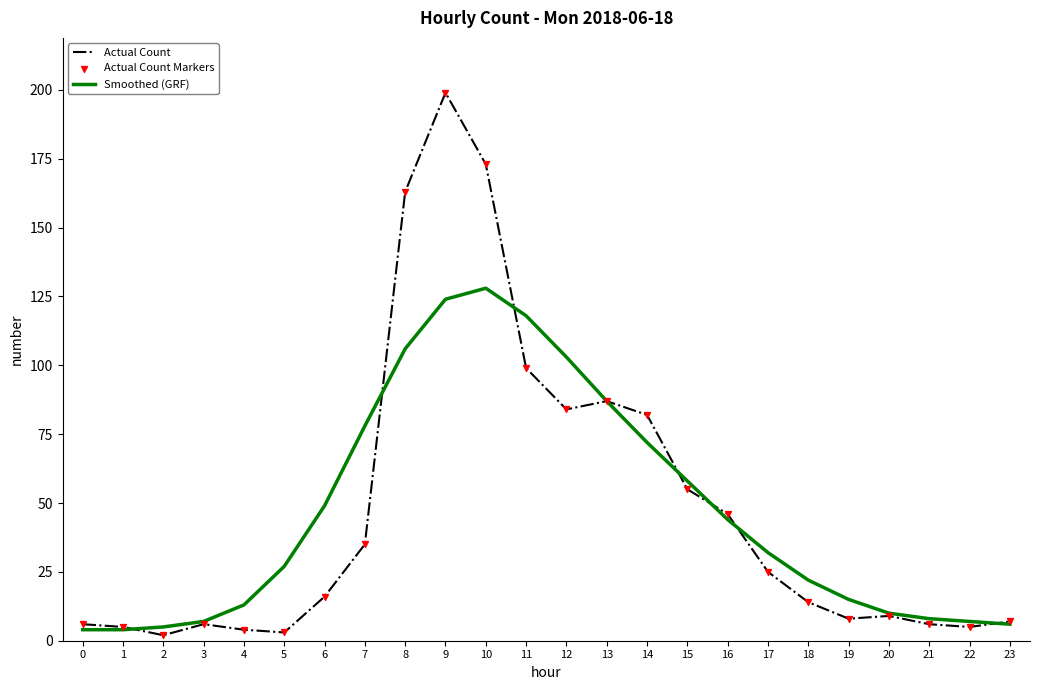

Which series has the largest range (max minus min)?

Actual Count